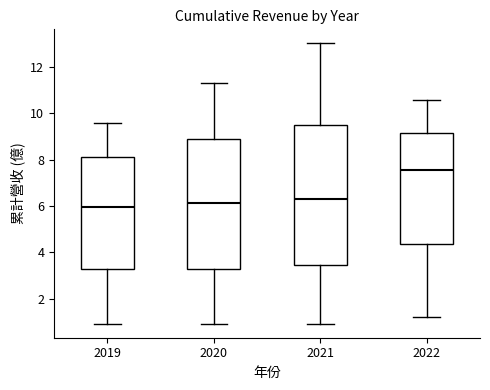

Comparing the boxes themselves (not the whiskers), which one is the tallest?

2021